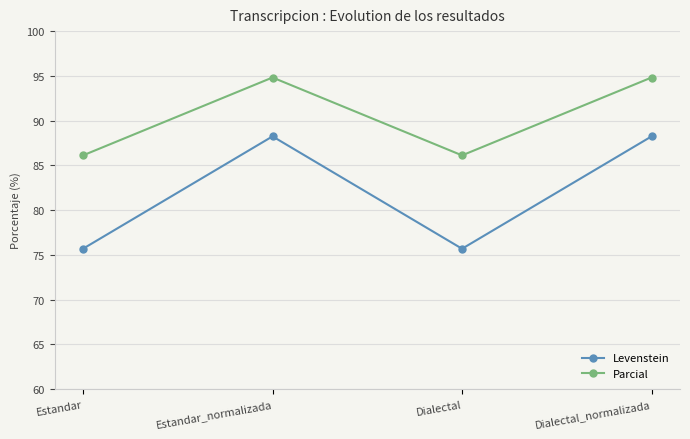

Is it true that Parcial equals 48.0 at Estandar?

False